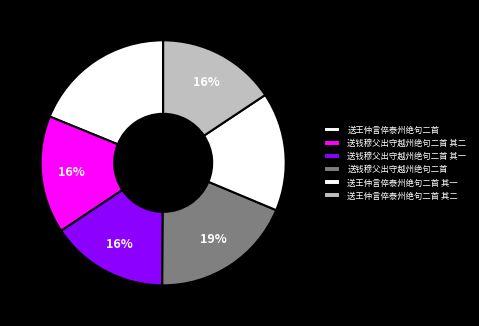

To the nearest percent, what is the difference between the largest and smallest slice percentages?

3%